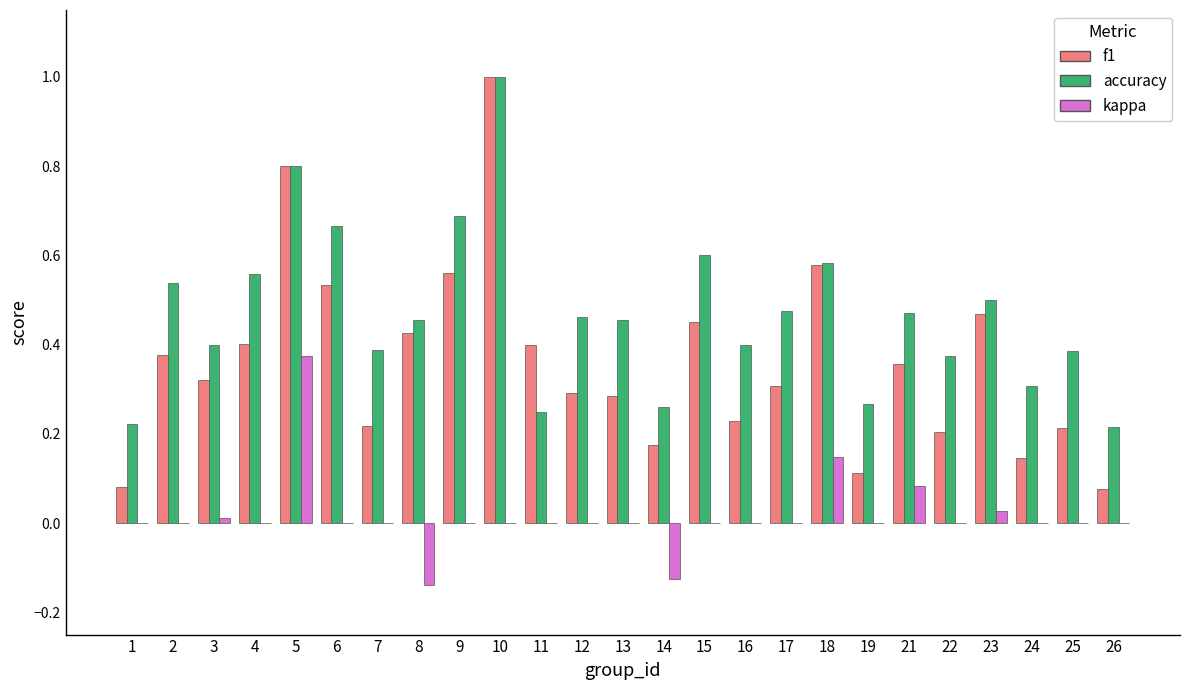

What are all the series names shown in the legend?

f1, accuracy, kappa